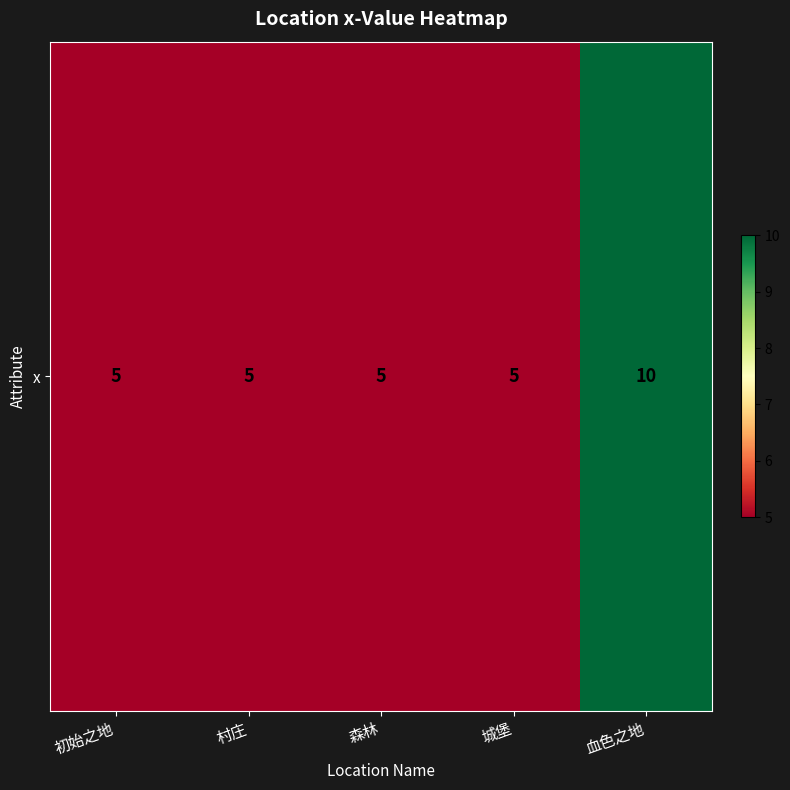

Count the number of data series in this chart.

1